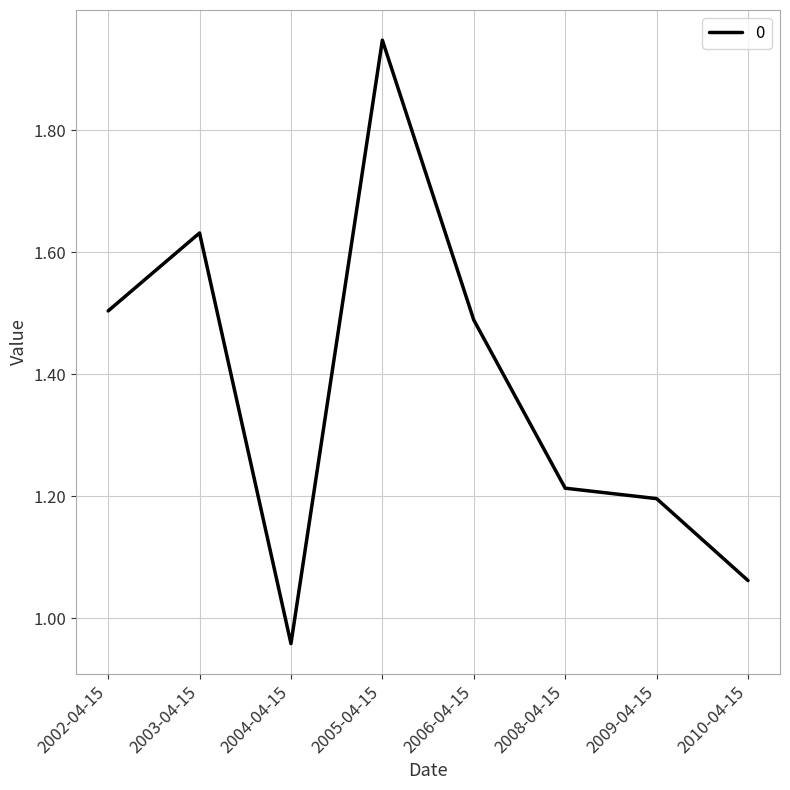

Rank the categories by value from lowest to highest.

2004-04-15, 2010-04-15, 2009-04-15, 2008-04-15, 2006-04-15, 2002-04-15, 2003-04-15, 2005-04-15